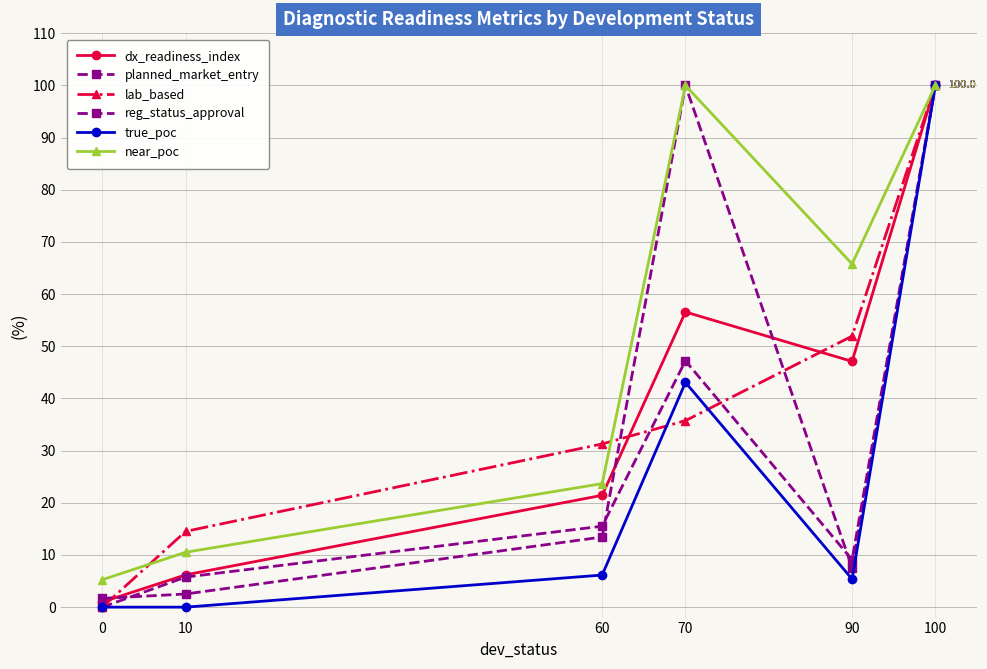

Does the chart have visible grid lines?

Yes